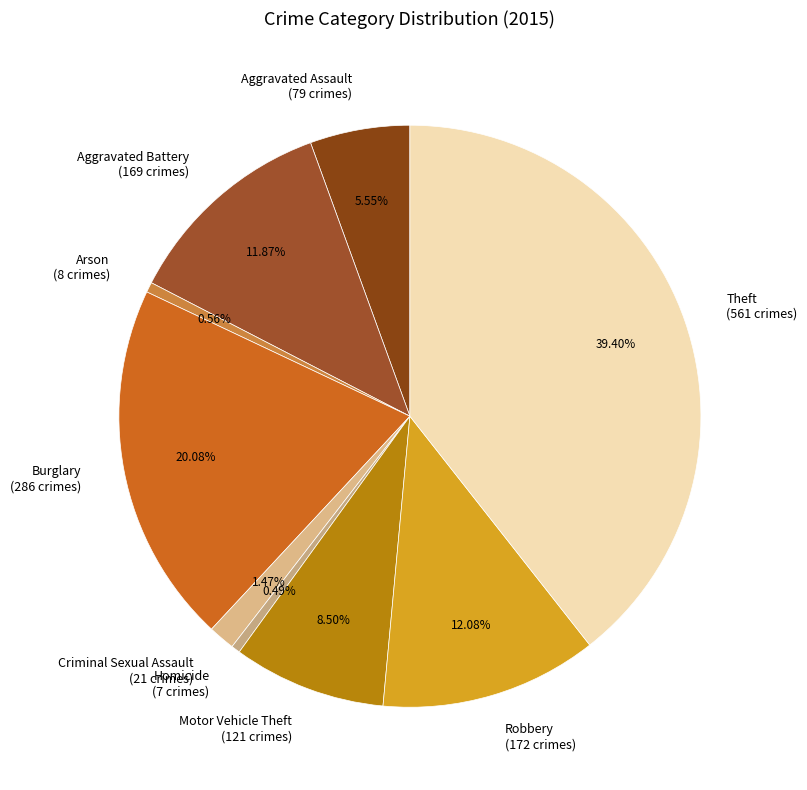

The Burglary slice represents 15% of the pie. True or false?

False